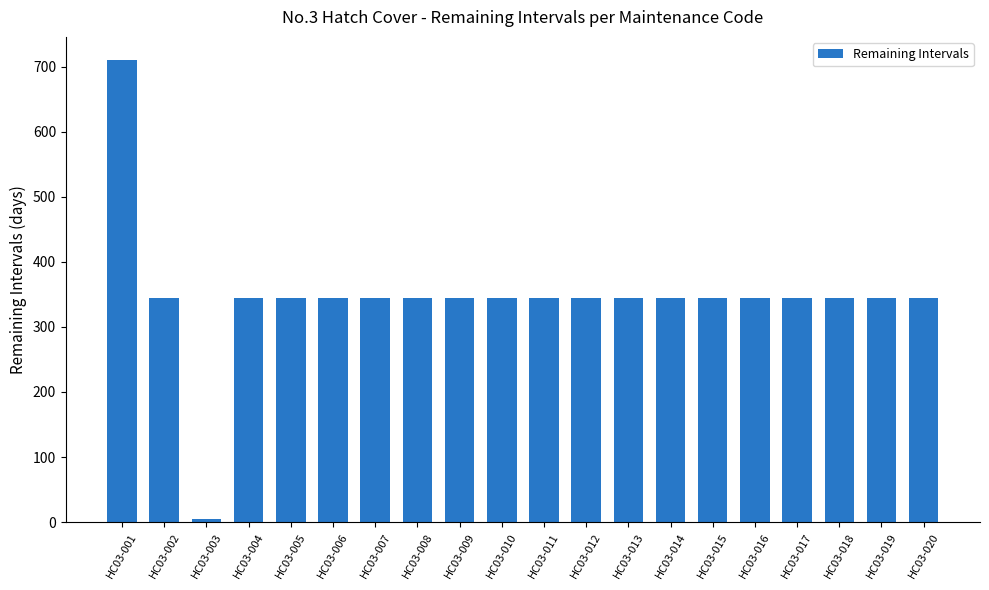

What is the difference between the maximum and second lowest values?

365